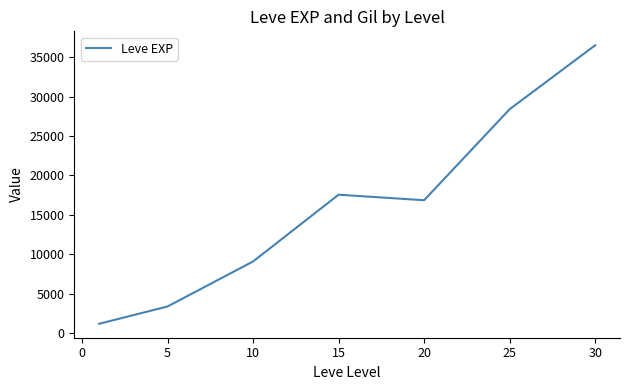

Reading right to left, transcribe all the data shown in this chart.

36492.5	28393.3	16865.0	17563.3	9106.7	3405.0	1213.3